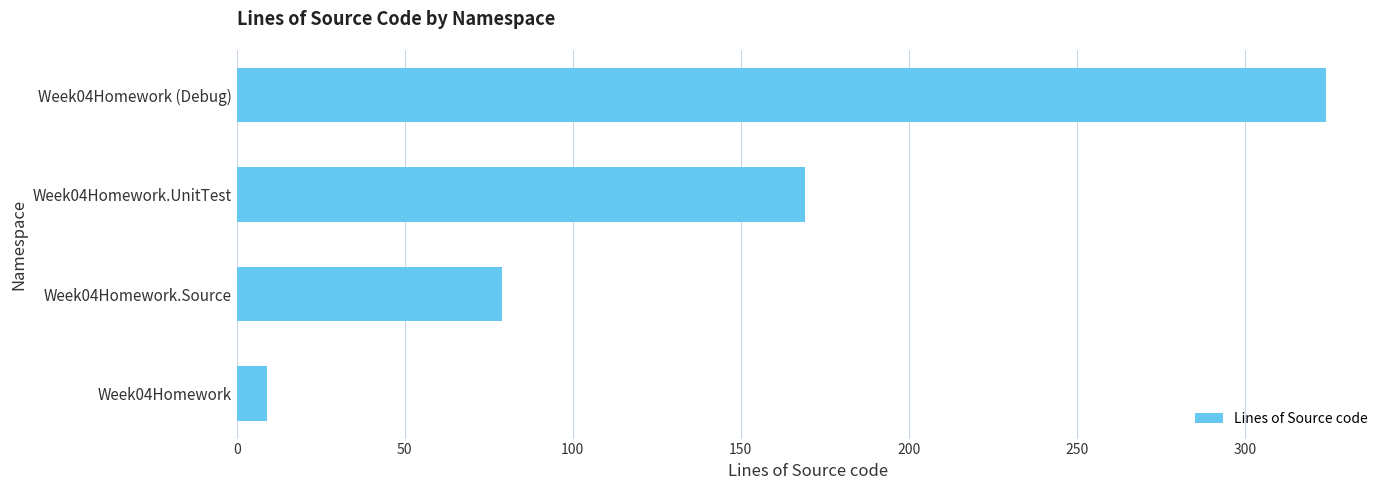

What is the maximum value shown in the chart?

324